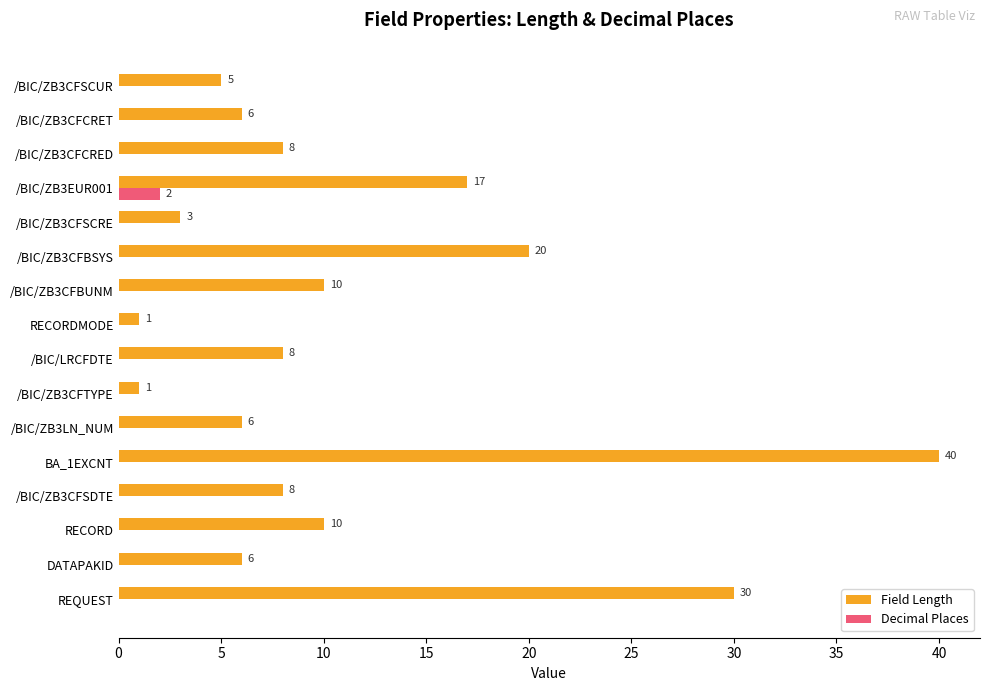

What is the maximum value shown in the chart?

40